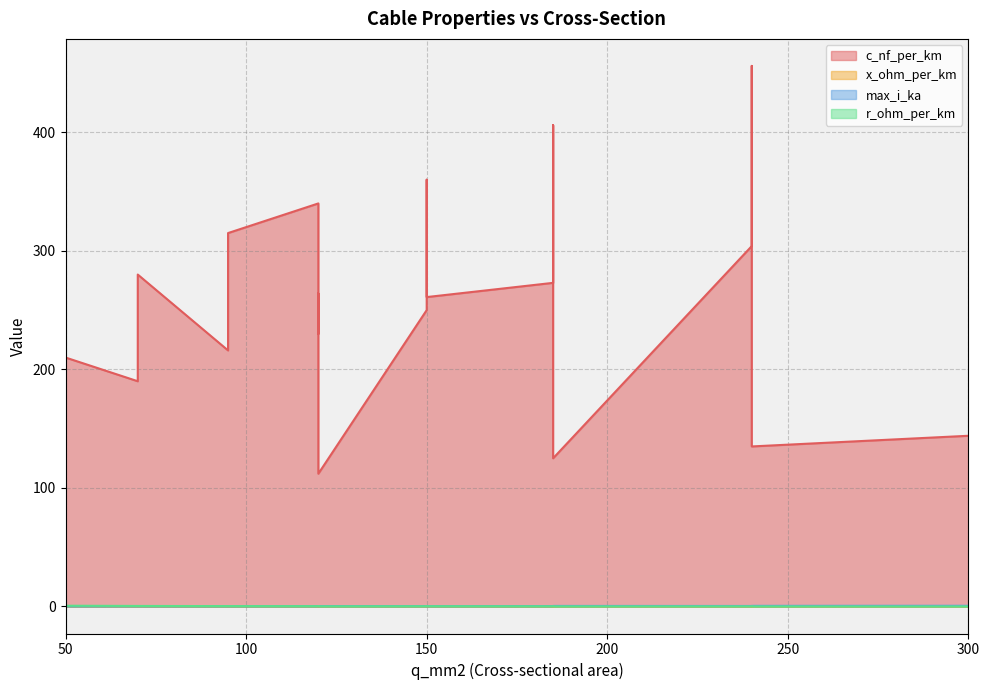

Rank the categories by c_nf_per_km value from highest to lowest.

240, 185, 150, 120, 95, 240, 70, 185, 120, 150, 150, 120, 95, 50, 70, 300, 240, 185, 120